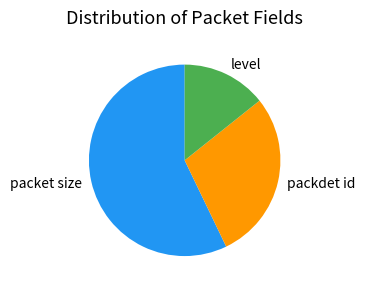

Does level account for over 50% of the chart?

No